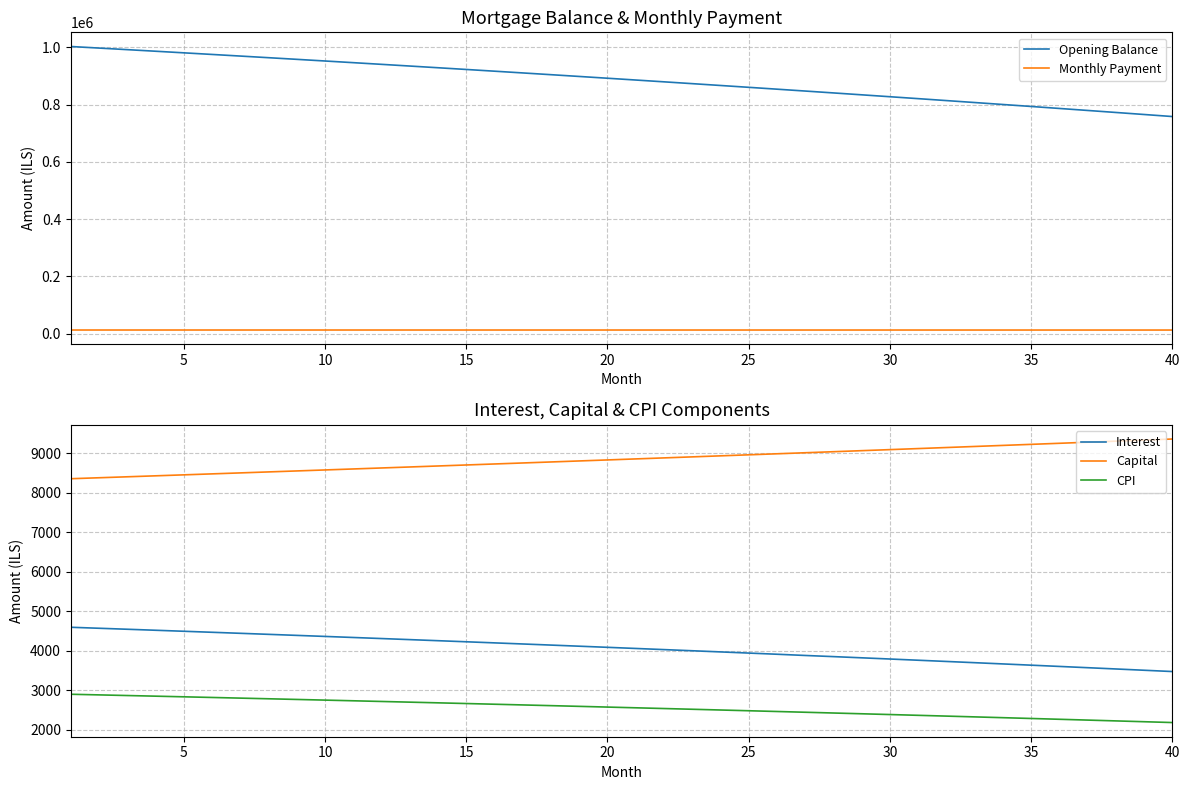

The value of Monthly Payment at 10 is 7840.8. True or false?

False